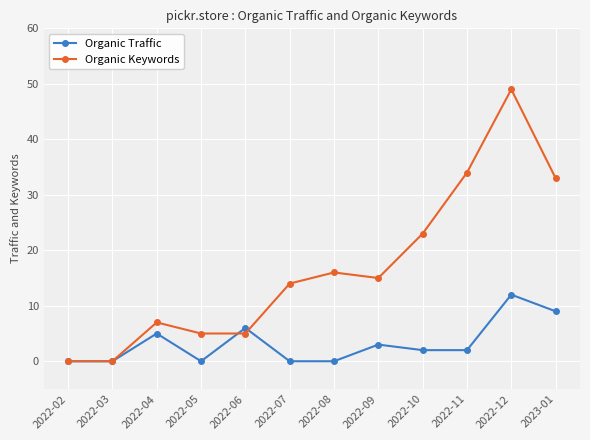

What position from the right is 2022-03?

11